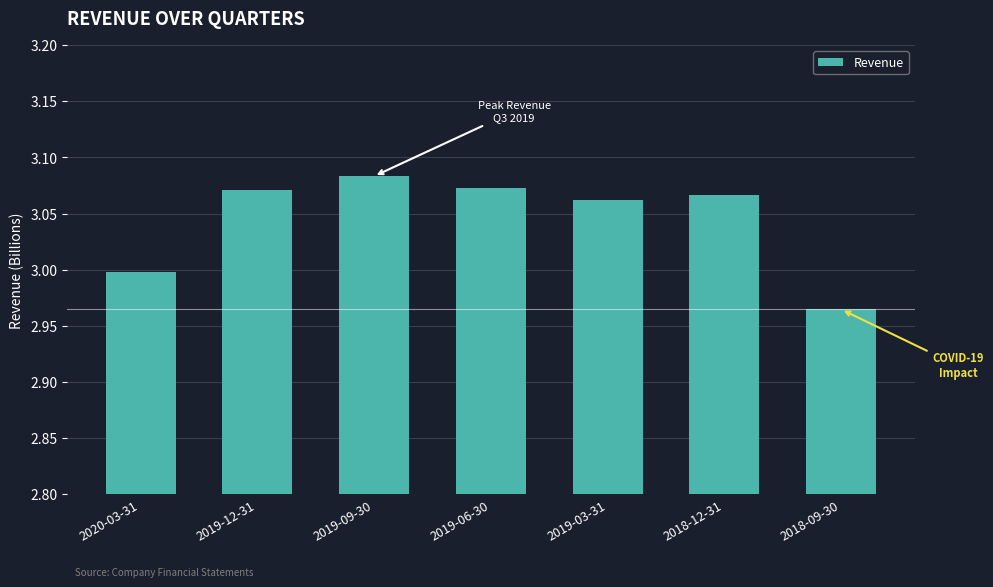

Which label corresponds to the smallest value in the chart?

2018-09-30